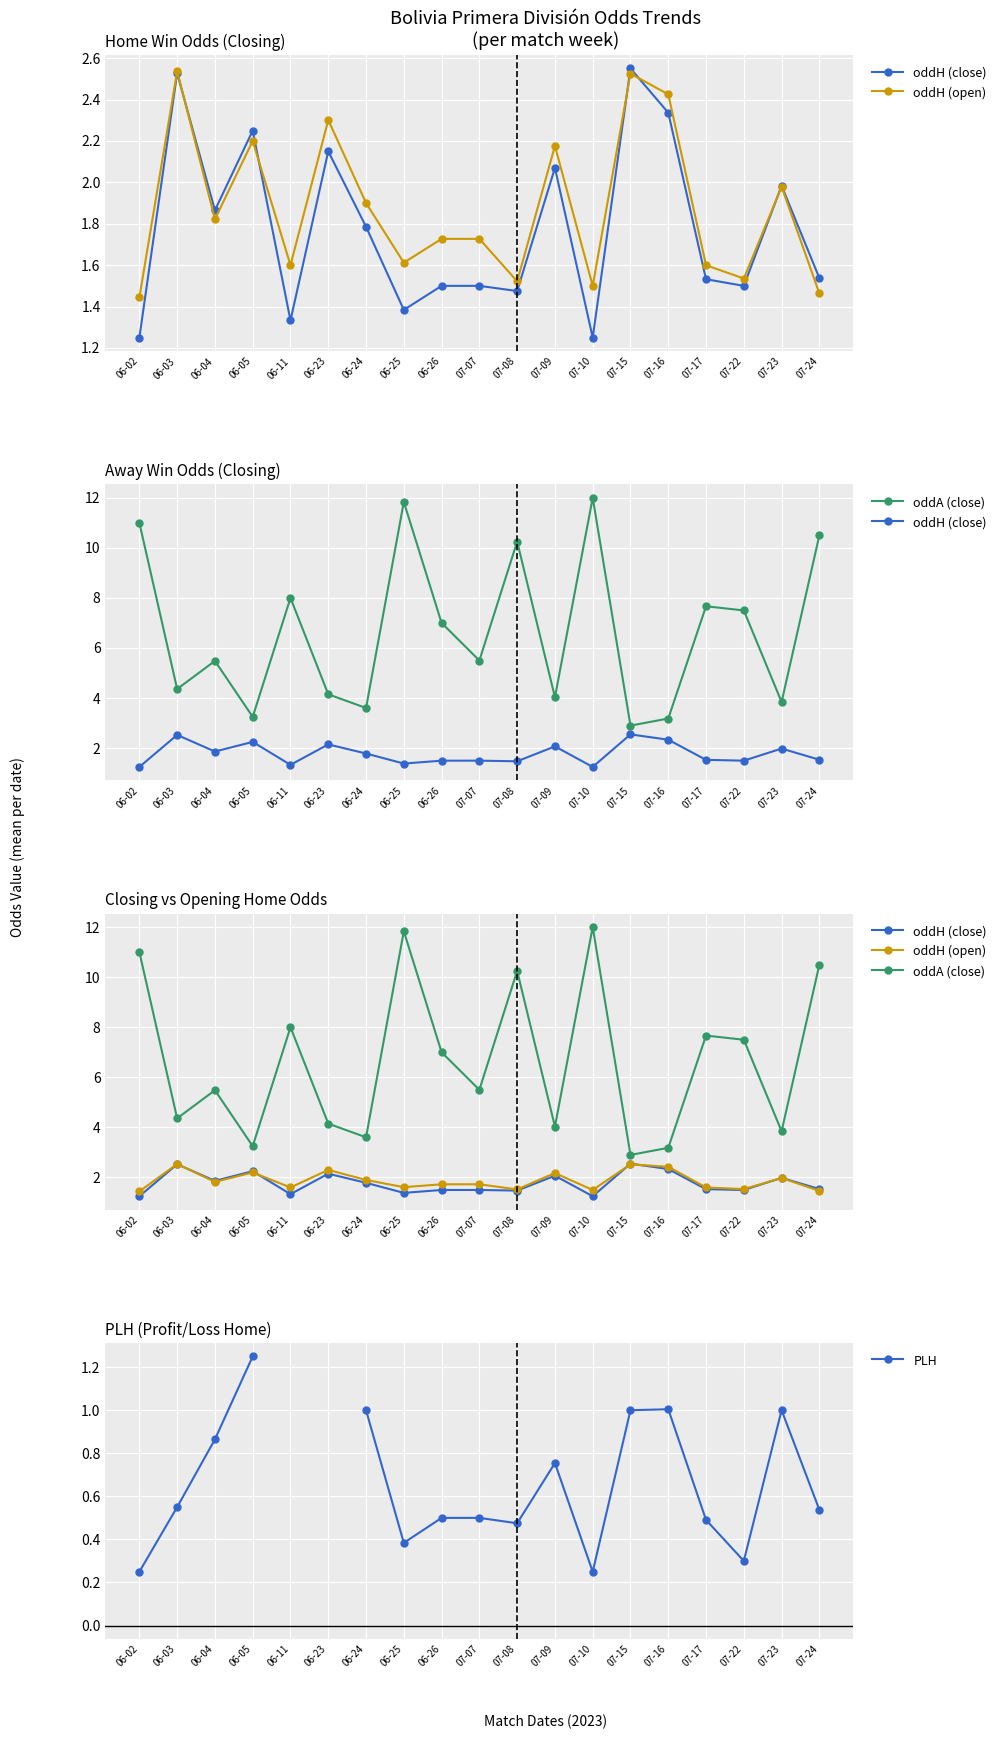

True or false: oddH (open) and oddA (close) cross at least once.

False